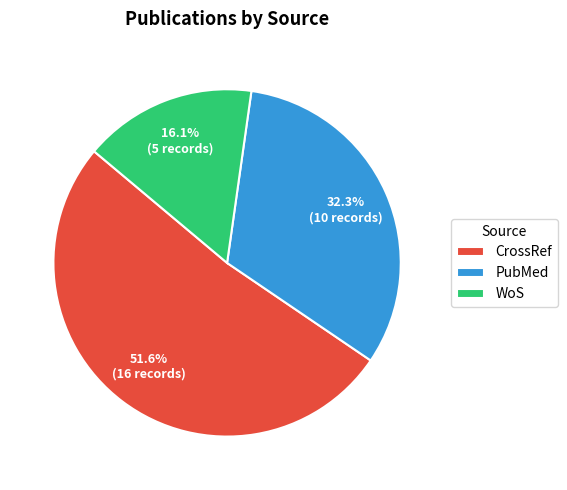

Which category has the smallest portion of the pie?

WoS